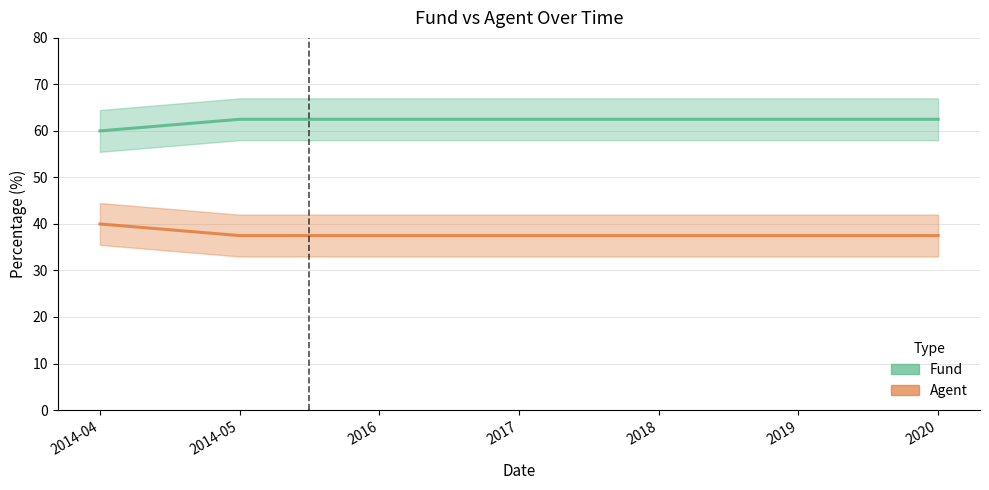

True or false: Fund and Agent intersect in this chart.

False